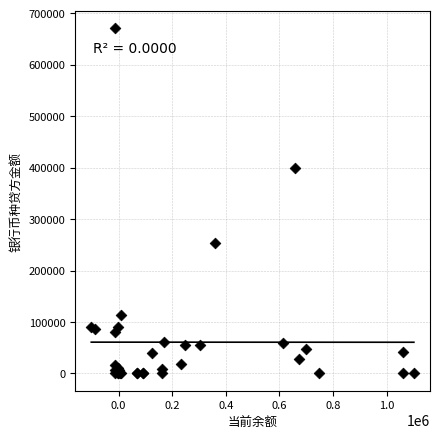

What Y value in the scatter plot is closest to 335647?

400000.0